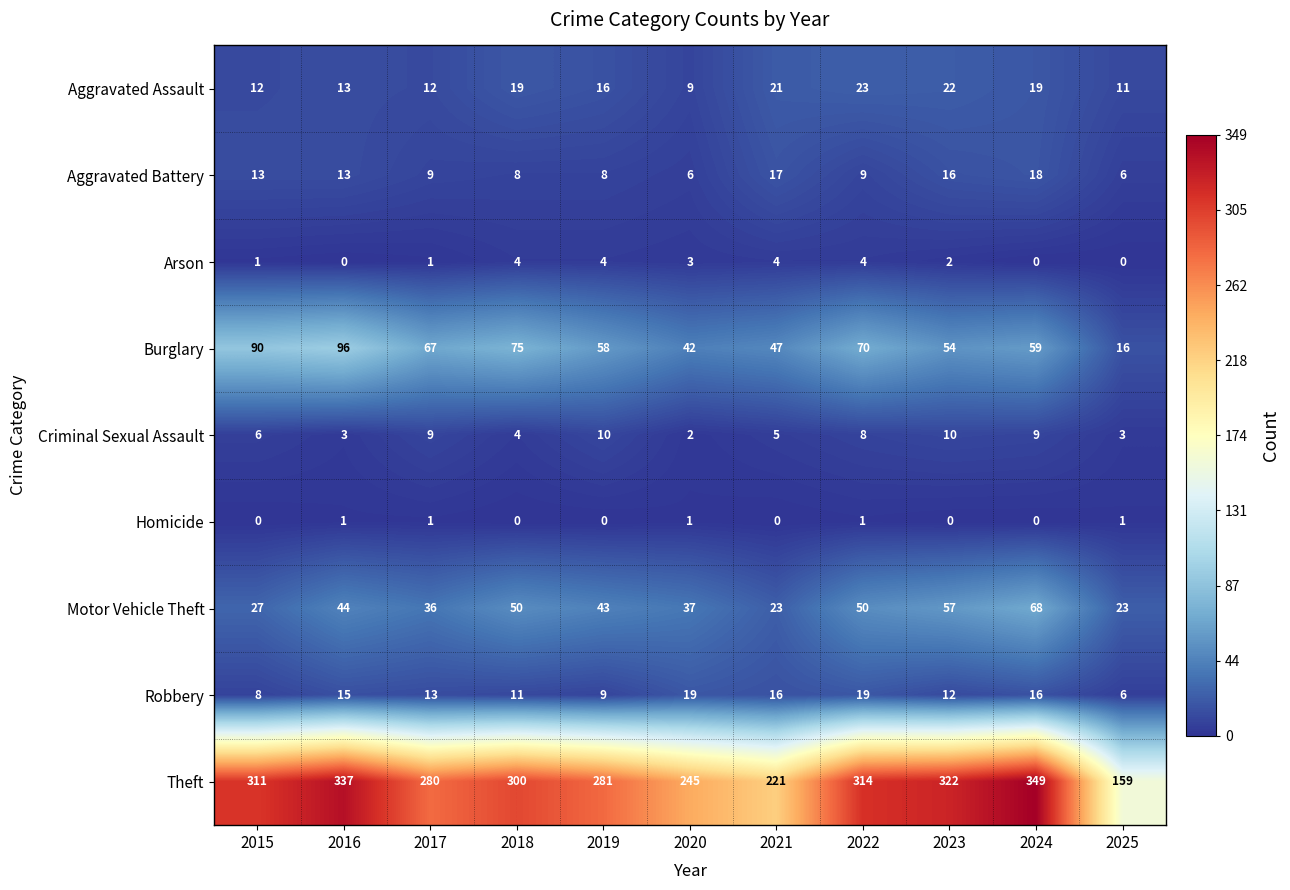

How many values in Arson are above zero?

8